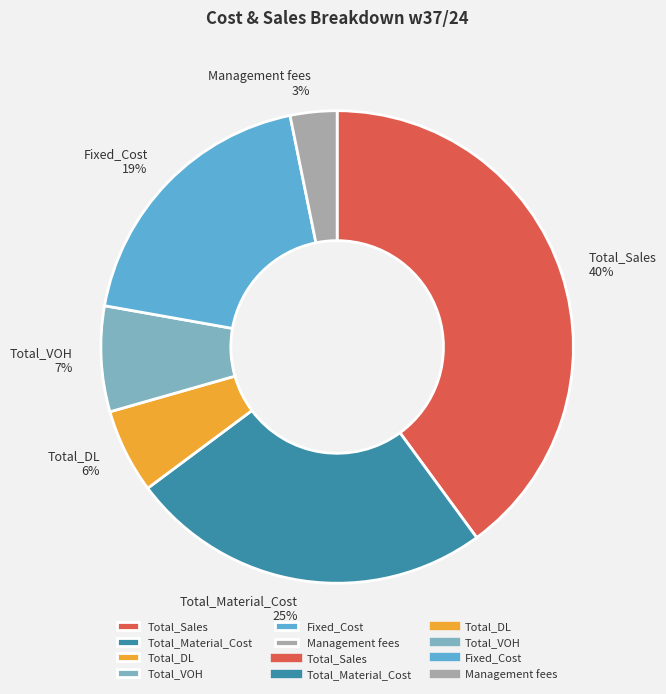

Does any single category account for the majority?

No